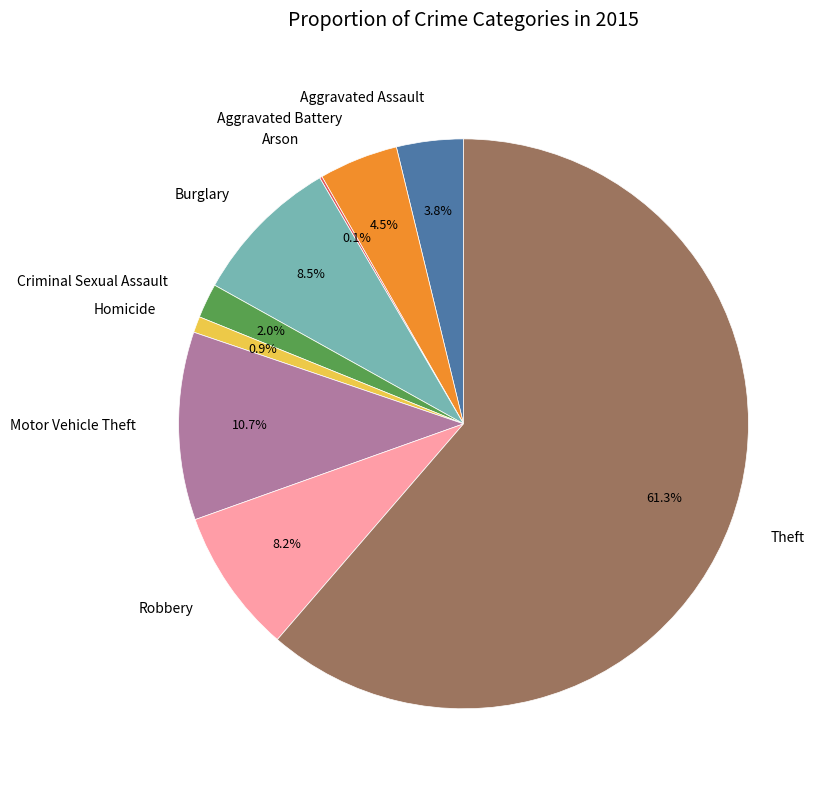

Which category has the biggest portion of the pie?

Theft